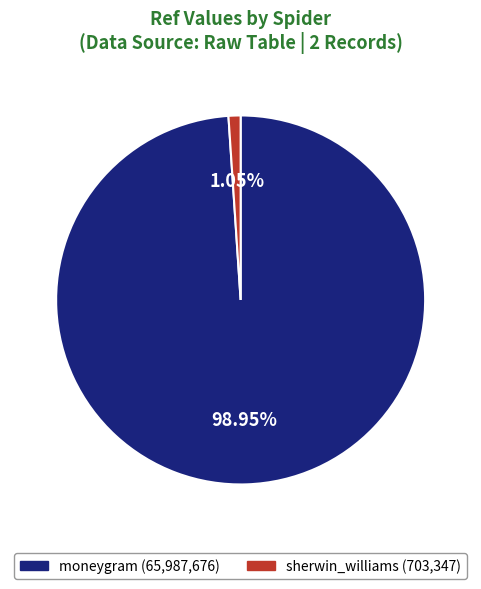

To the nearest percent, what portion does sherwin_williams represent?

1%